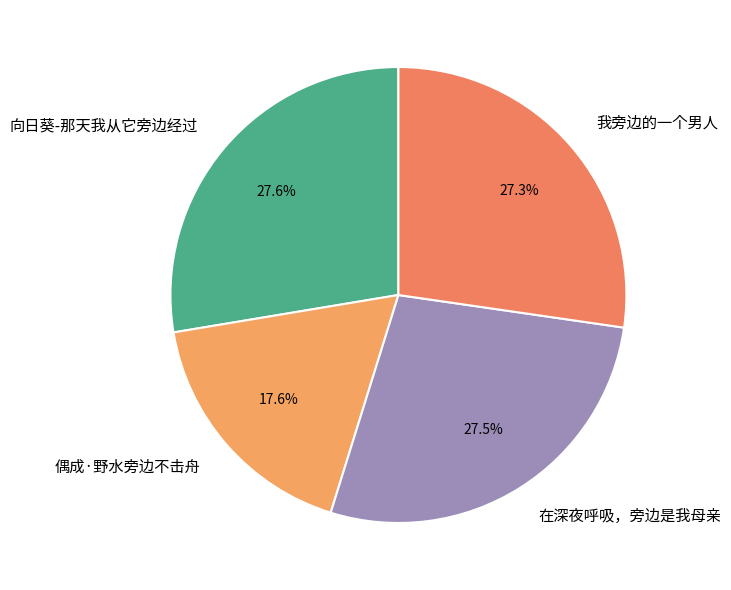

True or false: 在深夜呼吸，旁边是我母亲 accounts for 33% of the total.

False